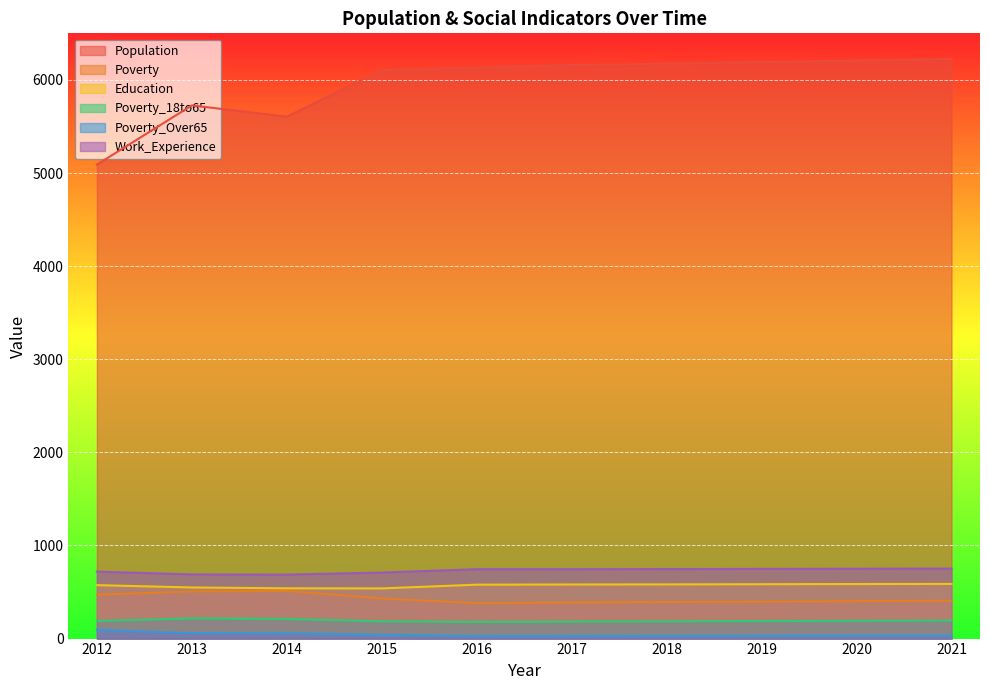

What is the difference between the Work_Experience values at 2017 and 2018?

2